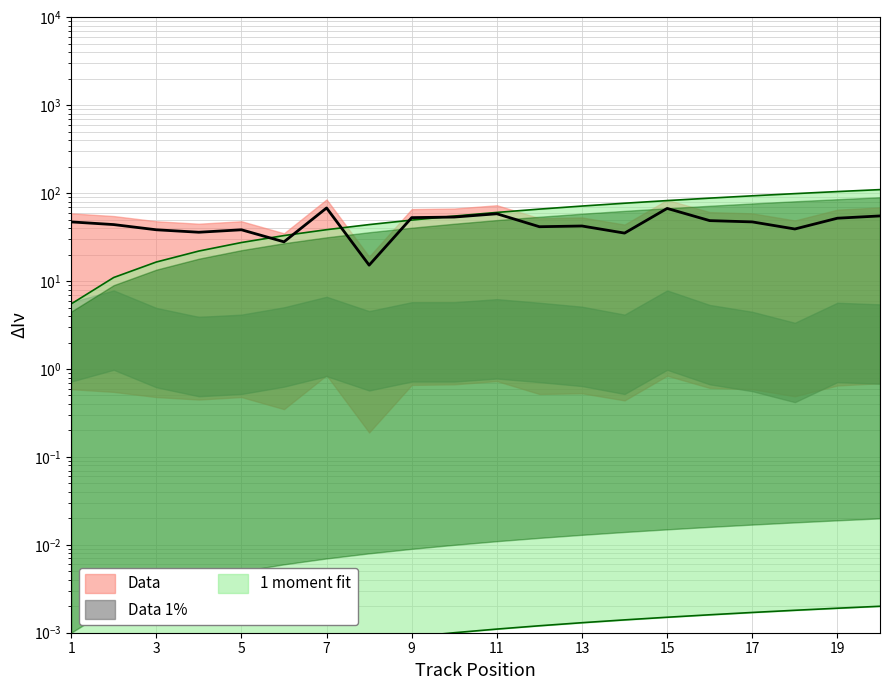

What is the highest value of the Position series?

110.0